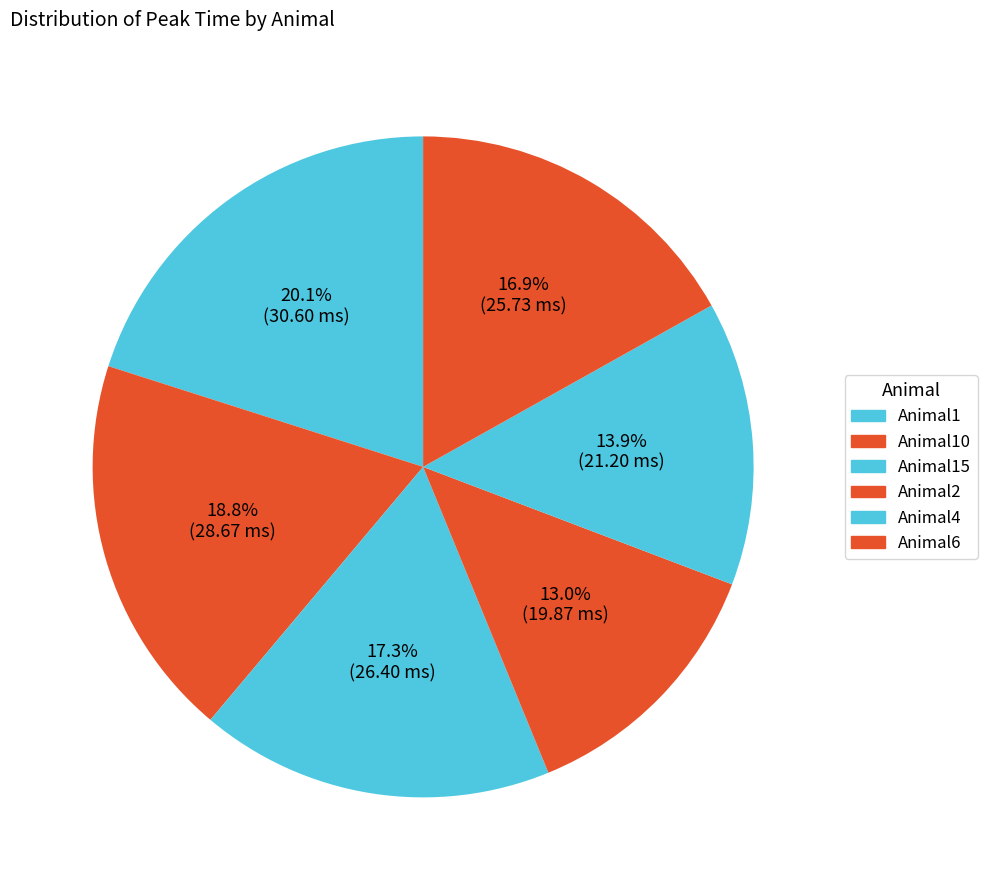

To the nearest percent, what portion does Animal1 represent?

20%